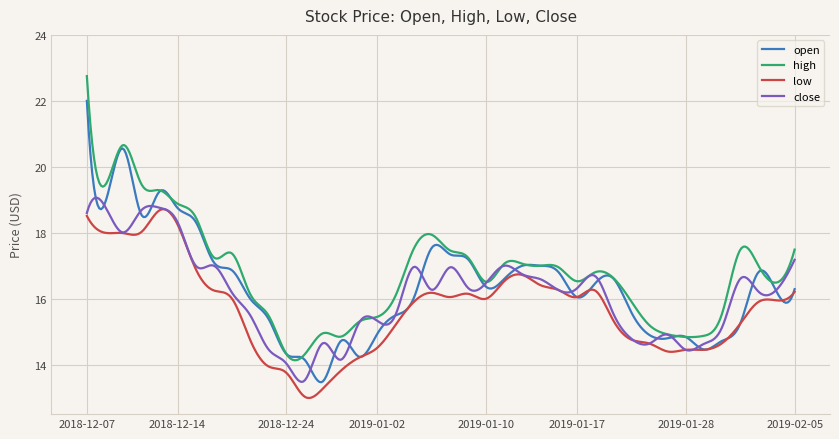

What is the maximum value for open?

22.0